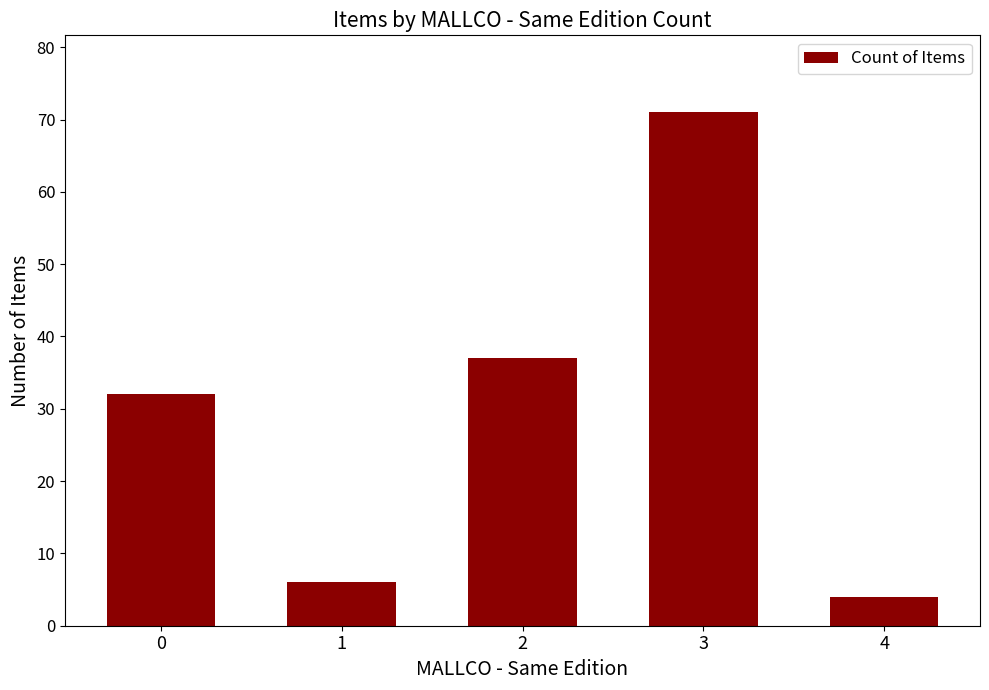

List the labels in order of value, smallest first.

4, 1, 0, 2, 3